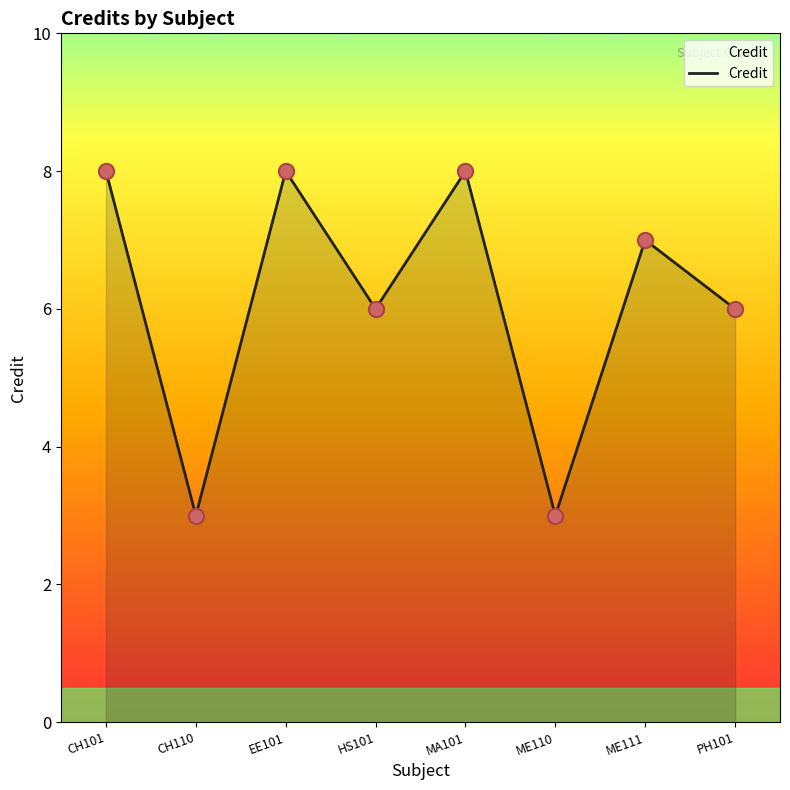

What is the change in value from EE101 to PH101?

-2